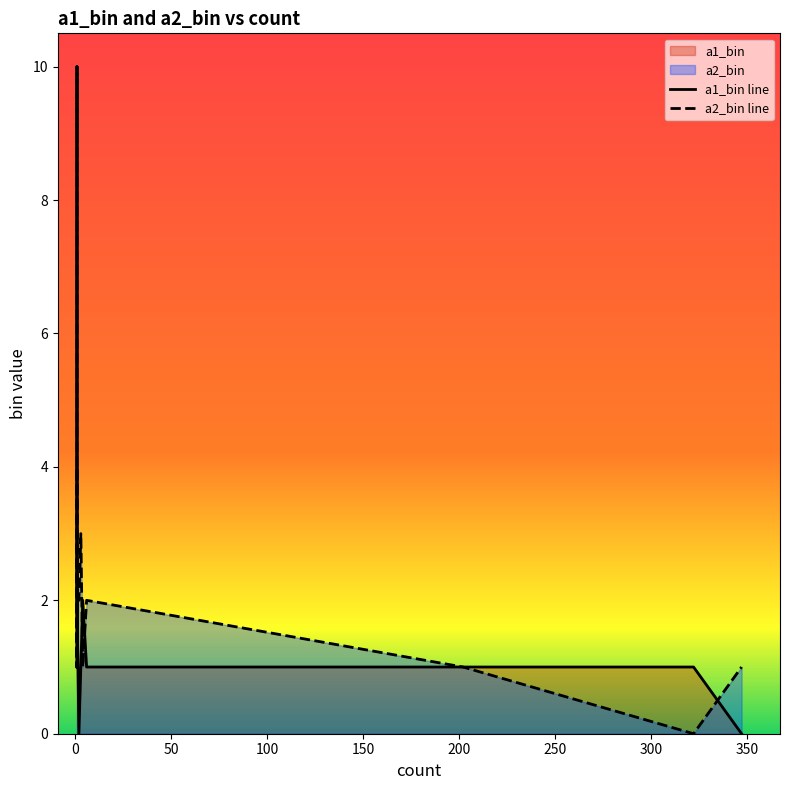

Count the a2_bin line values in the range 1 to 3.

10